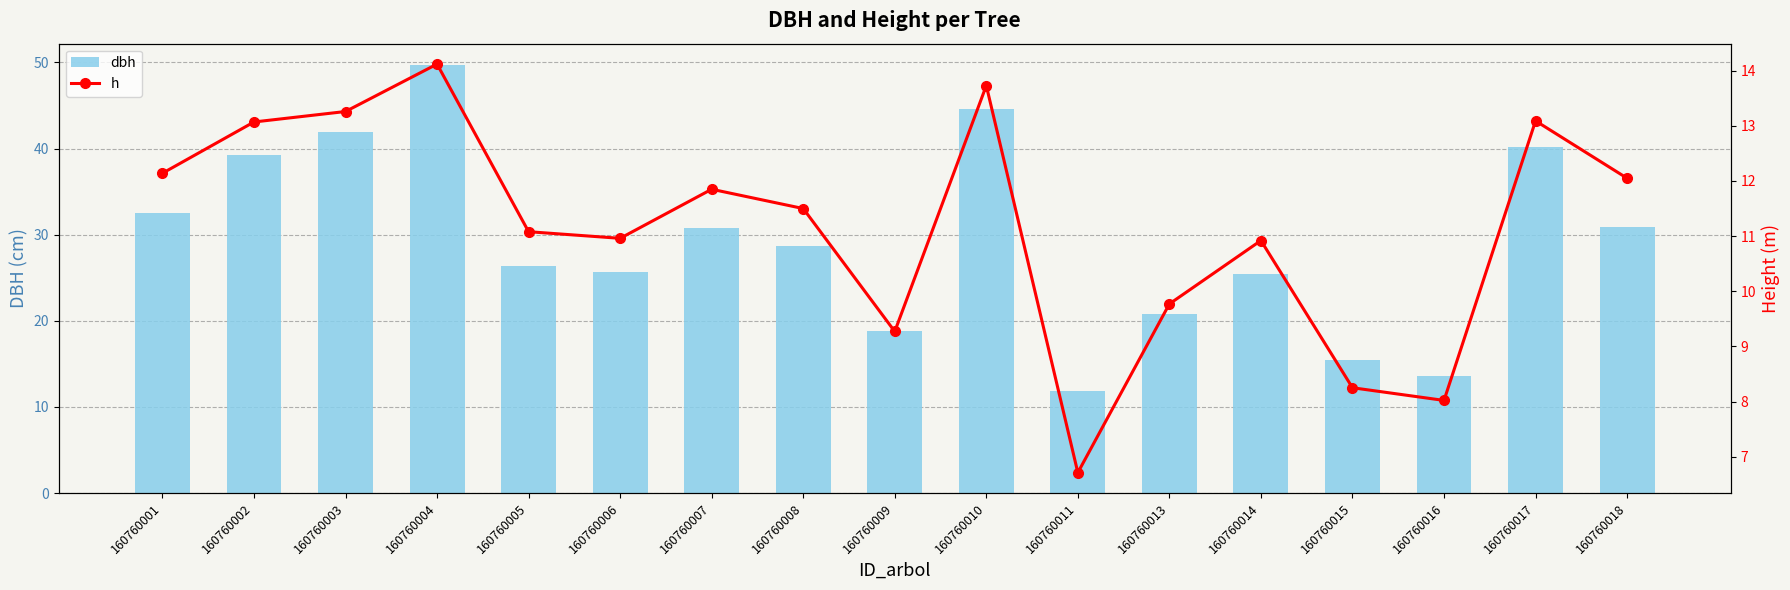

Which has a higher value, 160760004 or 160760013?

160760004